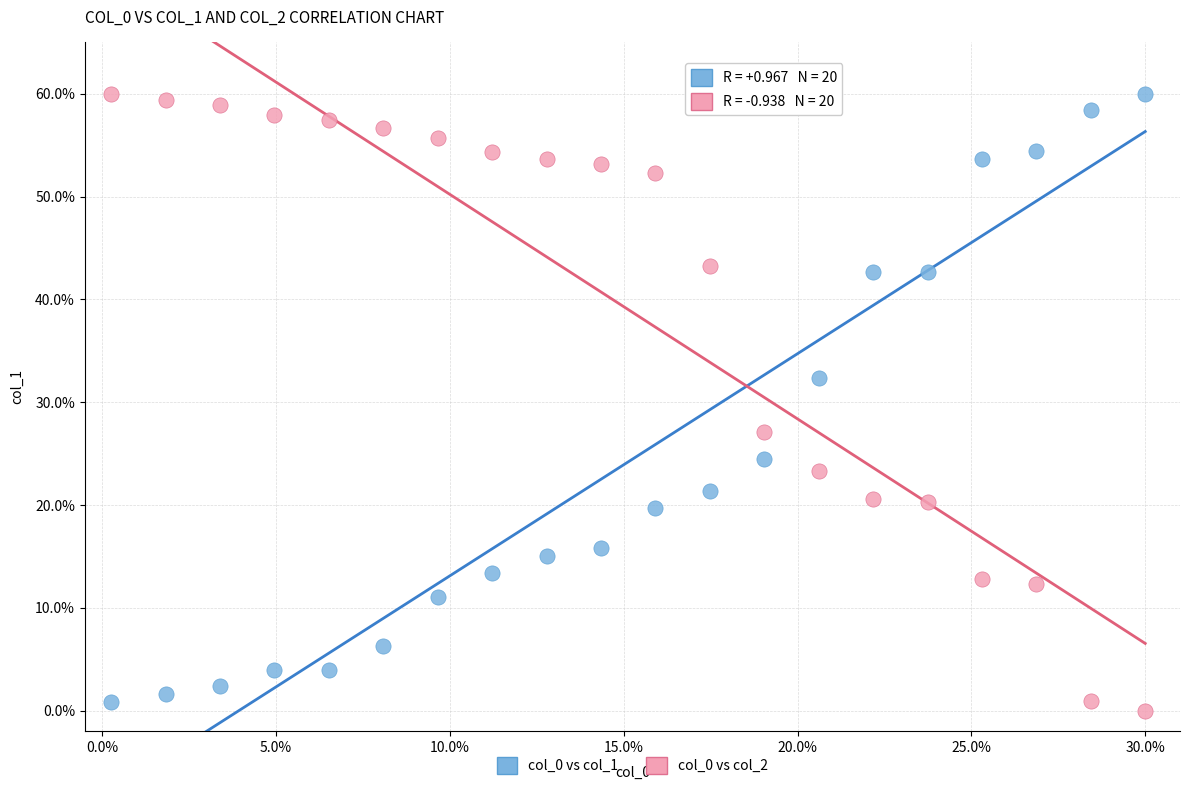

Across all data points, what is the range of X values (max minus min)?

29.7